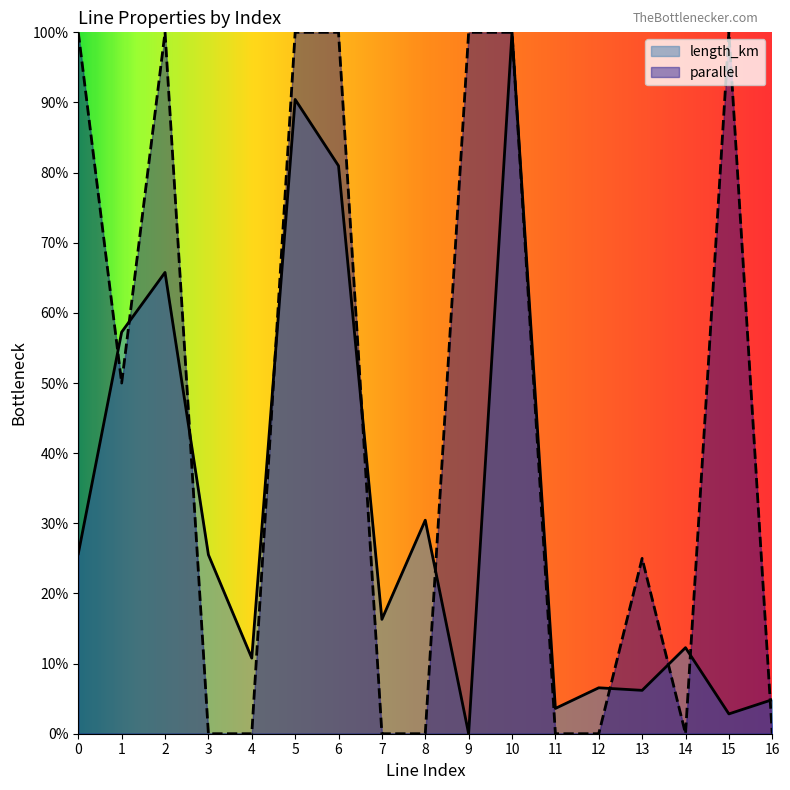

At which category is the sum across all series the highest?

10